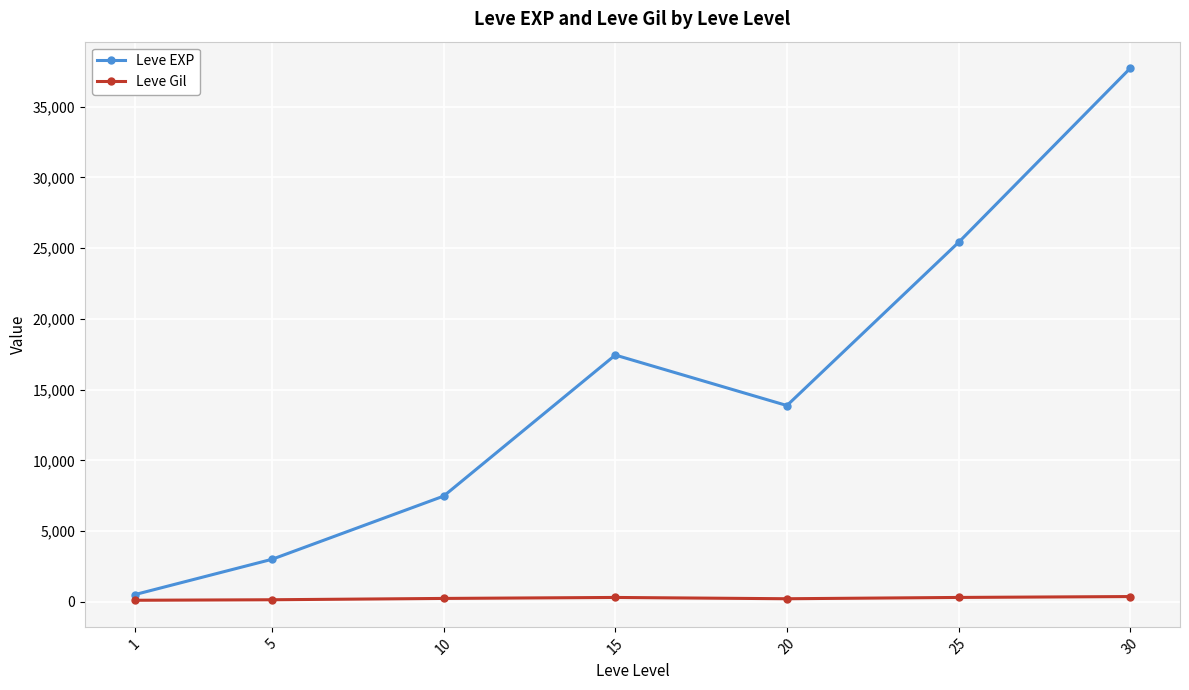

In Leve EXP, how many points are lower than both neighbors (excluding endpoints)?

1